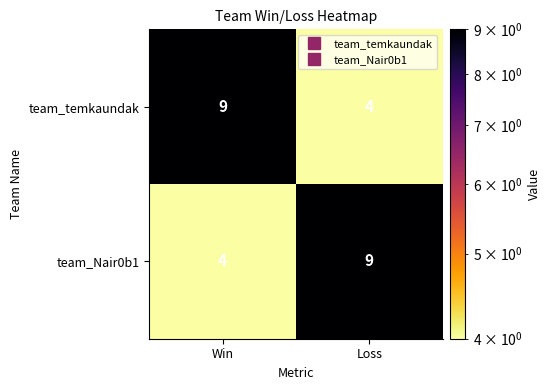

How many data points in team_temkaundak are less than 9?

1